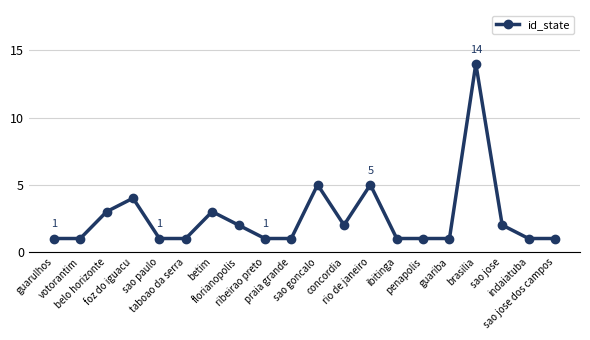

Reading left to right, transcribe all the data shown in this chart.

1	1	3	4	1	1	3	2	1	1	5	2	5	1	1	1	14	2	1	1